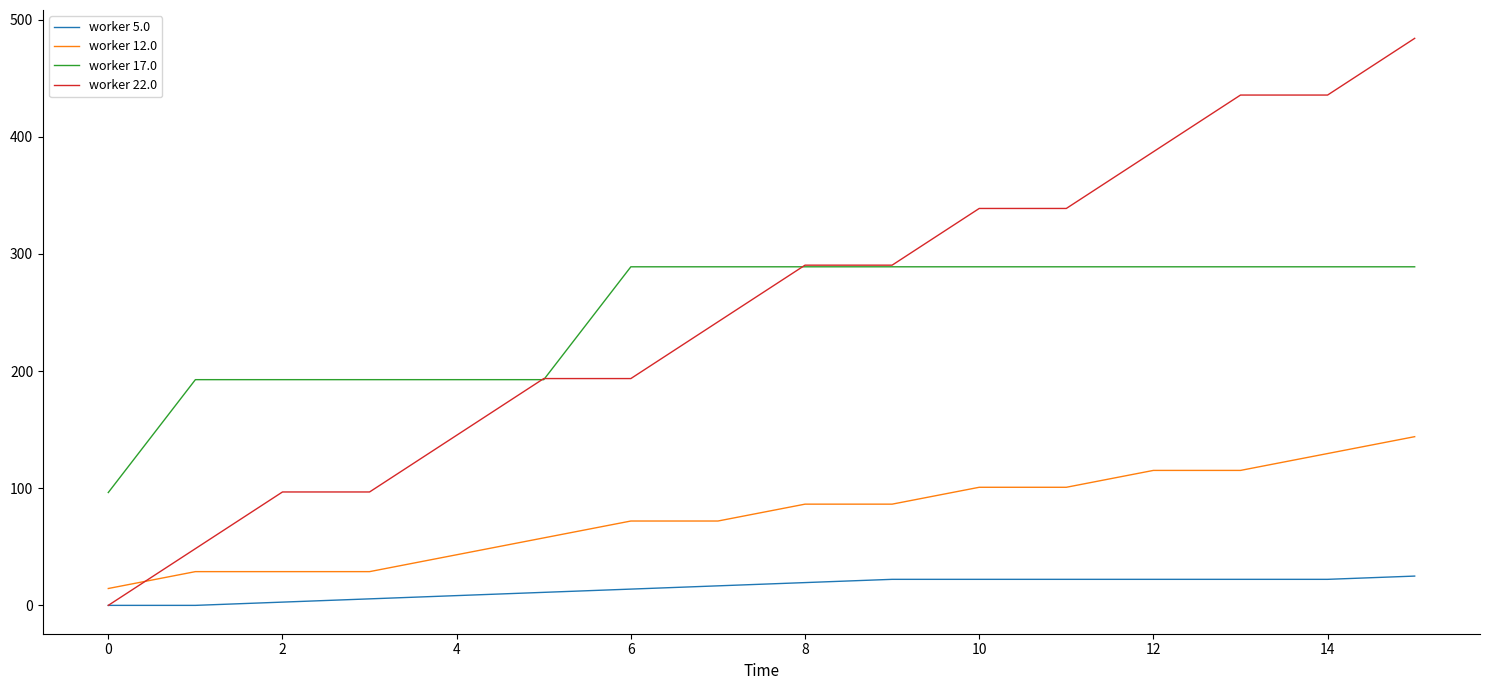

What is the maximum value shown in the chart?

484.0